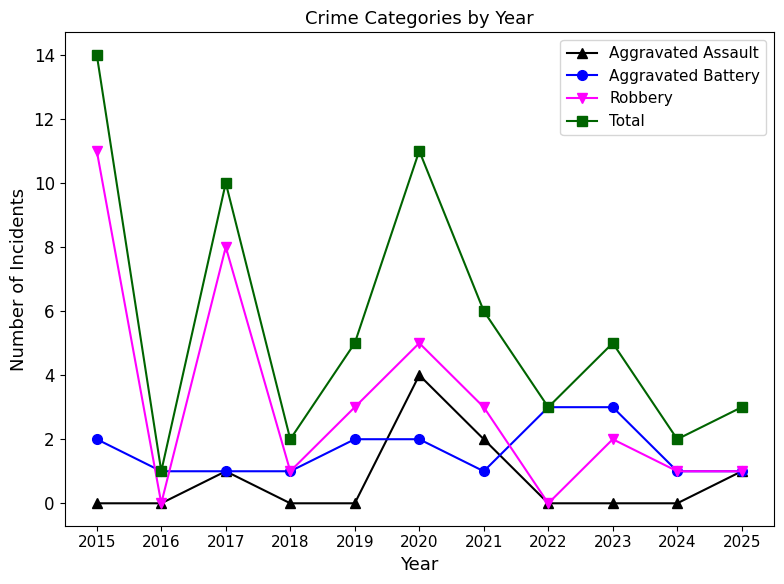

The value of Robbery at 2022 is 0. True or false?

True